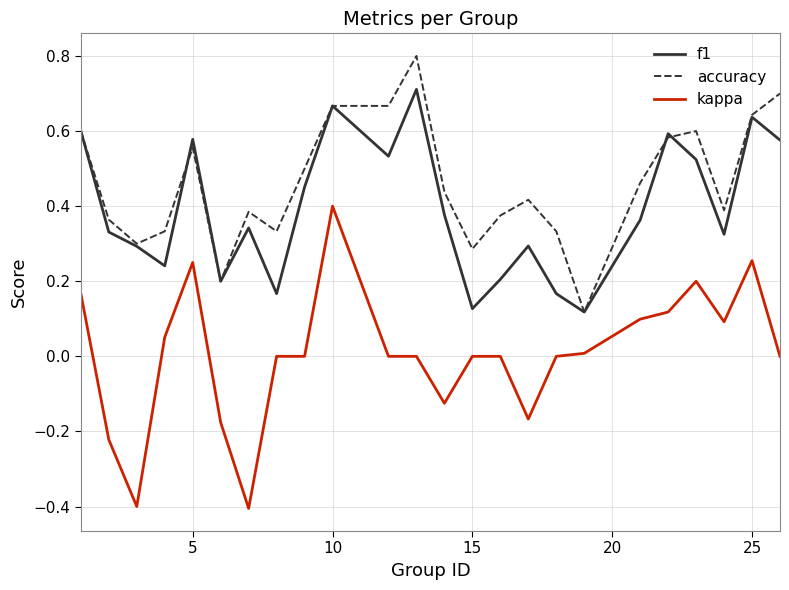

List the series in order of their peak value, lowest first.

kappa, f1, accuracy